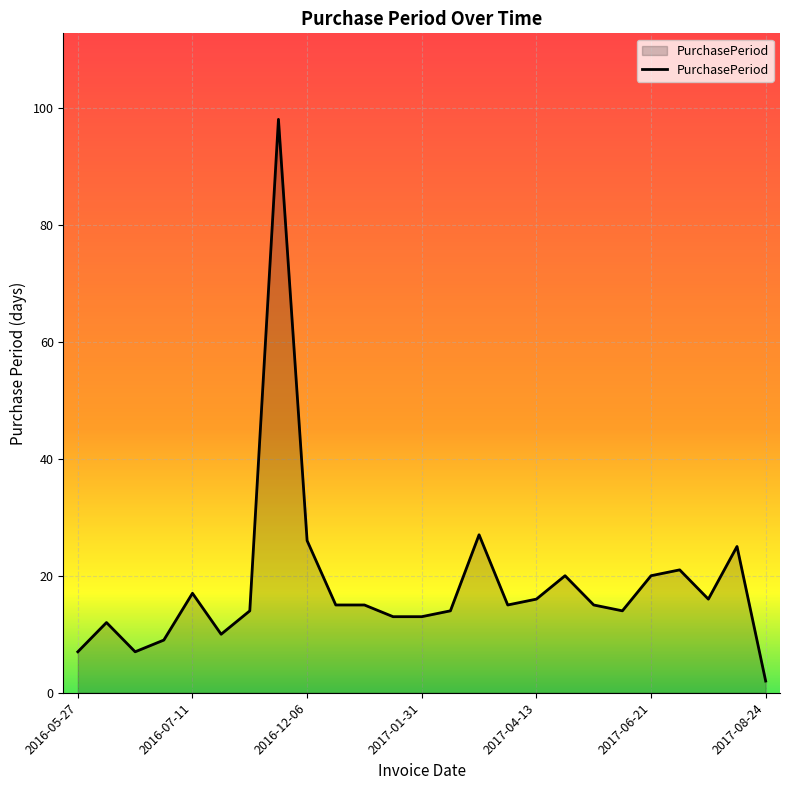

What is the greatest value displayed?

98